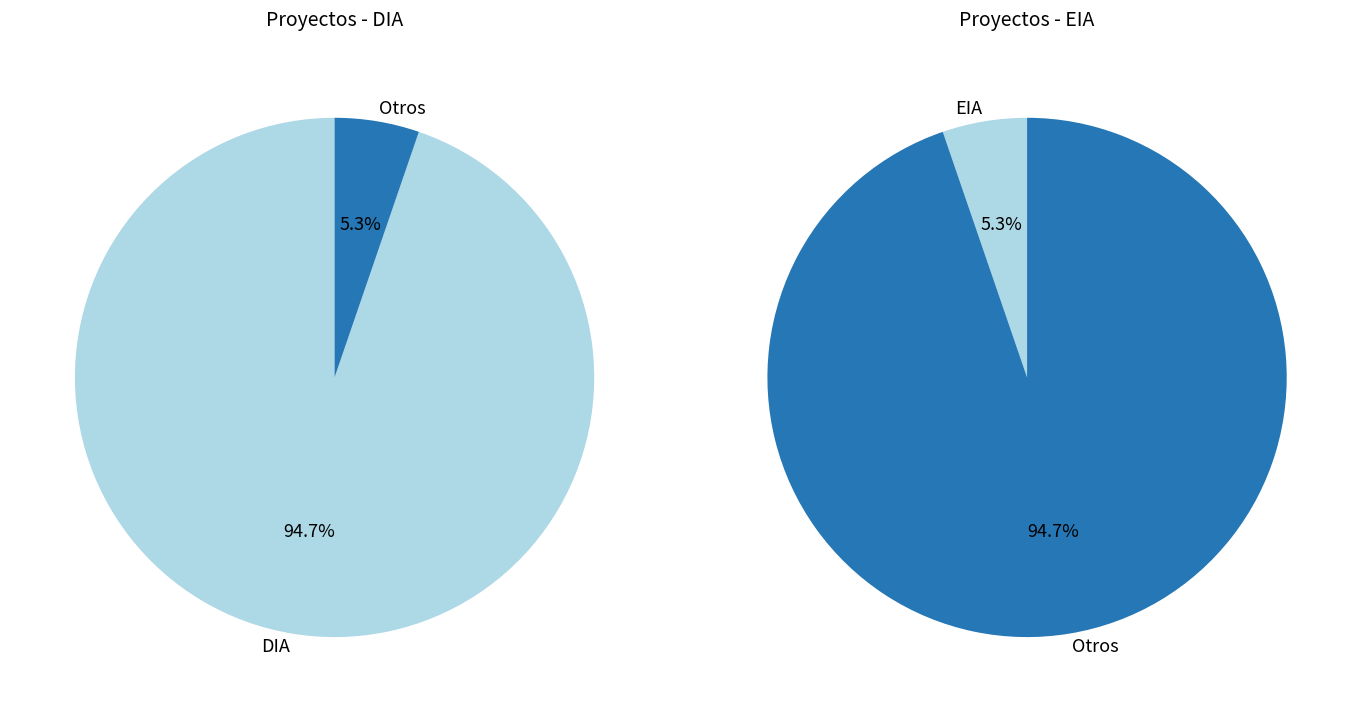

To the nearest percent, what is the combined percentage of EIA and DIA?

100%